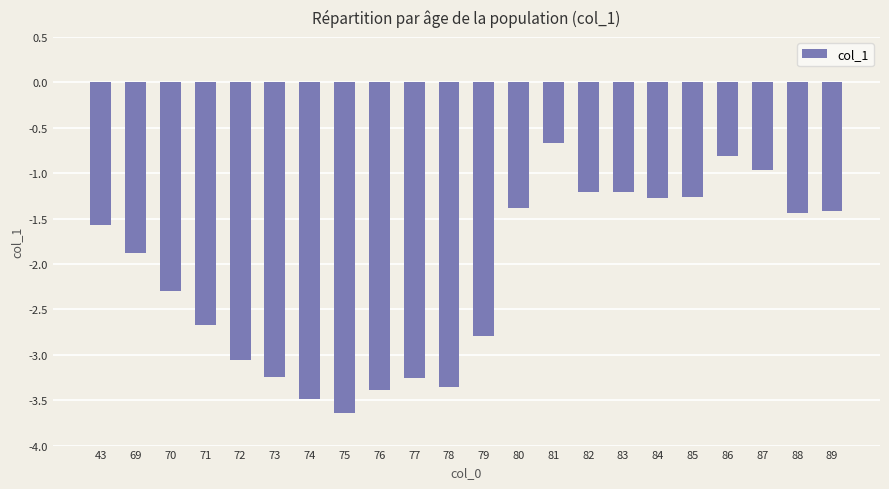

The value at 72 is -0.7. True or false?

False